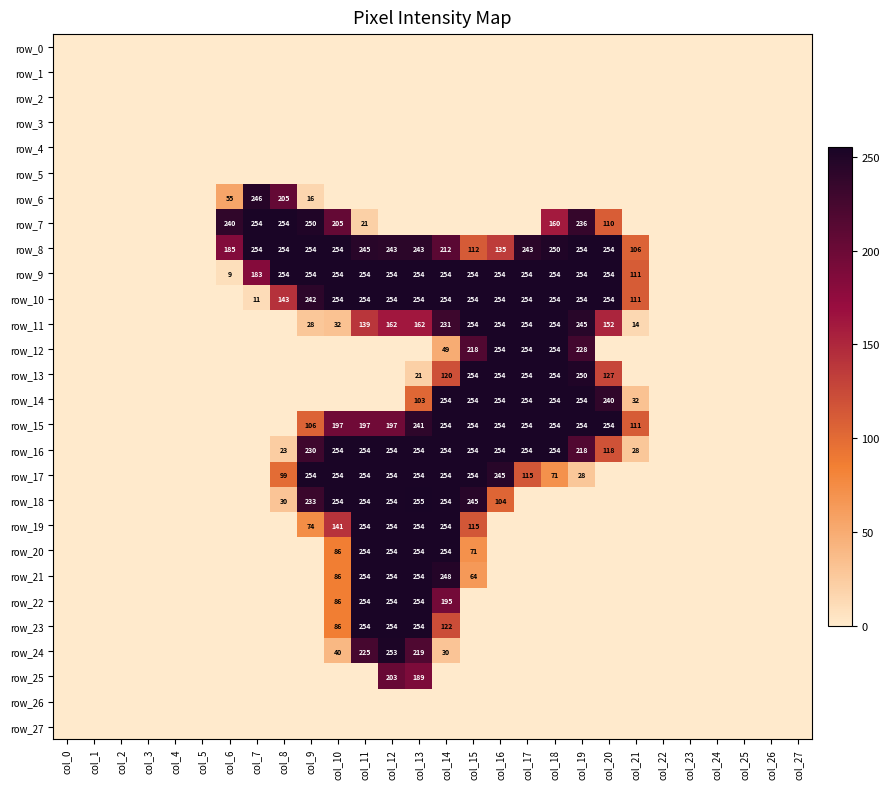

Is it true that row_1 equals 0 at col_7?

True